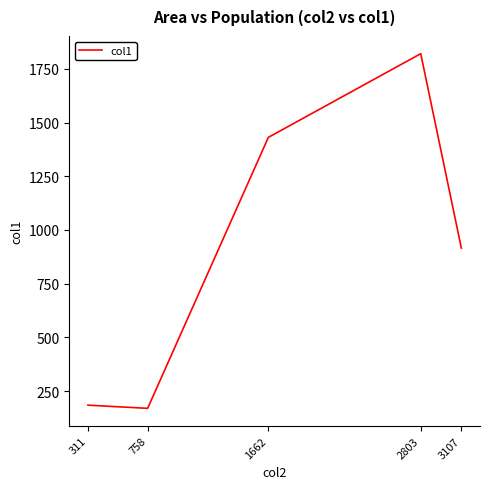

The value at 758 is 169.5. True or false?

True